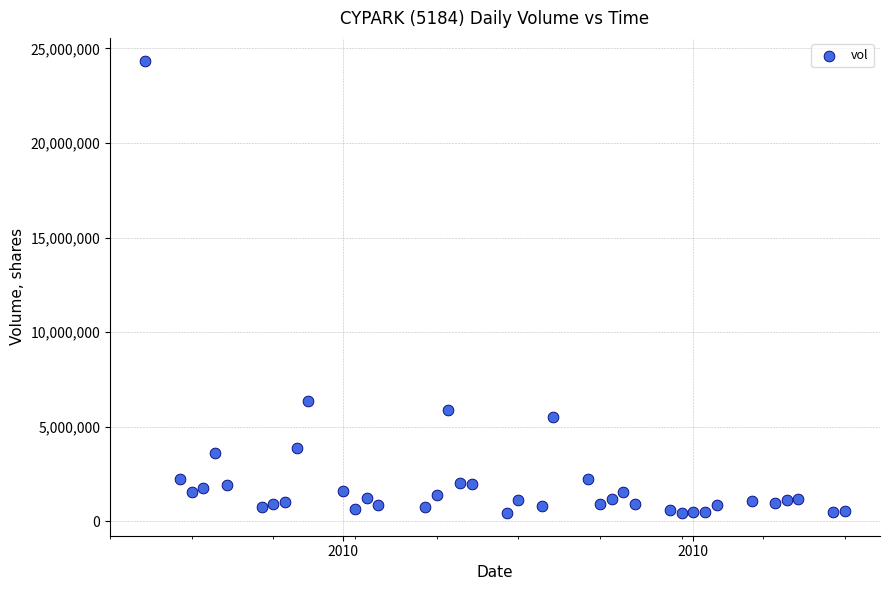

What is the range of X values (max minus min)?

60